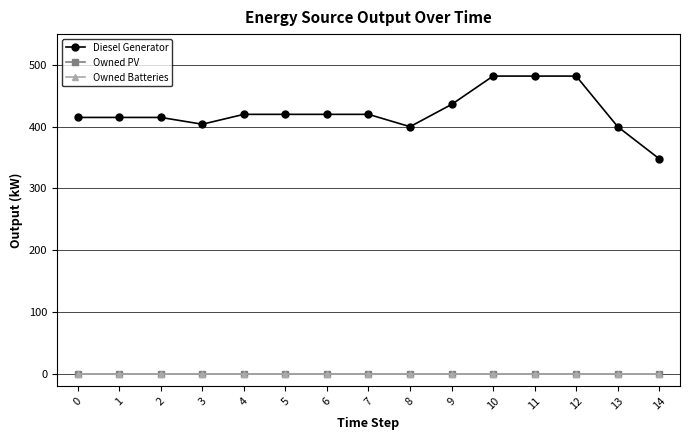

Reading right to left, transcribe all the data shown in this chart.

Diesel Generator: 348	400	482	482	482	436	400	420	420	420	420	404	415	415	415
Owned PV: 0	0	0	0	0	0	0	0	0	0	0	0	0	0	0
Owned Batteries: 0	0	0	0	0	0	0	0	0	0	0	0	0	0	0